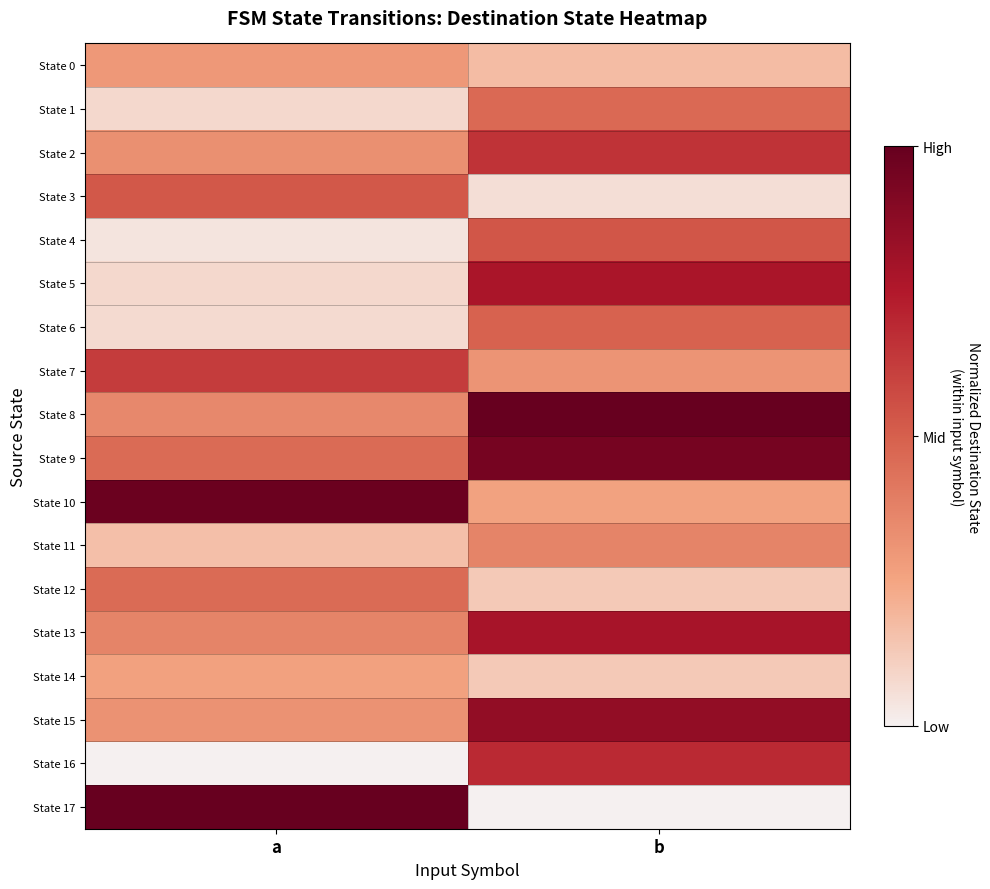

Reading right to left, transcribe all the data shown in this chart.

State 0: b=0.2	a=0.3
State 1: b=0.5	a=0.1
State 2: b=0.7	a=0.3
State 3: b=0.1	a=0.5
State 4: b=0.5	a=0.0
State 5: b=0.8	a=0.1
State 6: b=0.5	a=0.1
State 7: b=0.3	a=0.6
State 8: b=1.0	a=0.4
State 9: b=0.9	a=0.5
State 10: b=0.3	a=1.0
State 11: b=0.4	a=0.2
State 12: b=0.1	a=0.5
State 13: b=0.8	a=0.4
State 14: b=0.1	a=0.3
State 15: b=0.9	a=0.3
State 16: b=0.7	a=0.0
State 17: b=0.0	a=1.0